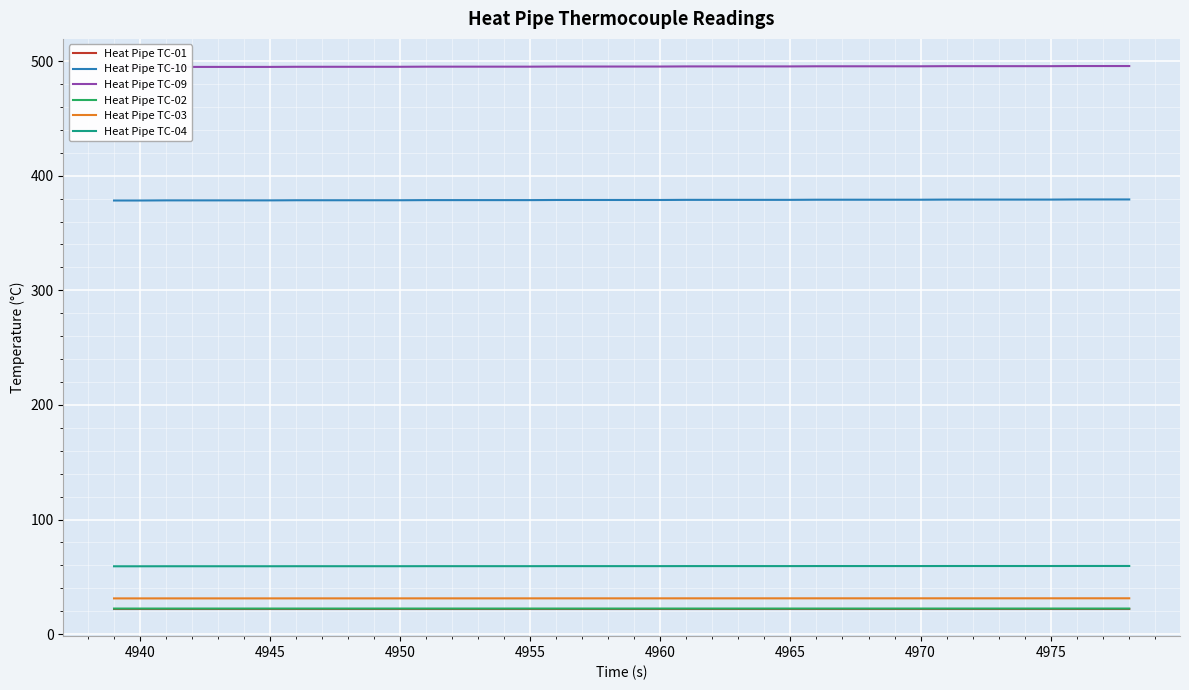

List the series in order of their peak value, highest first.

Heat Pipe TC-09, Heat Pipe TC-10, Heat Pipe TC-04, Heat Pipe TC-03, Heat Pipe TC-02, Heat Pipe TC-01